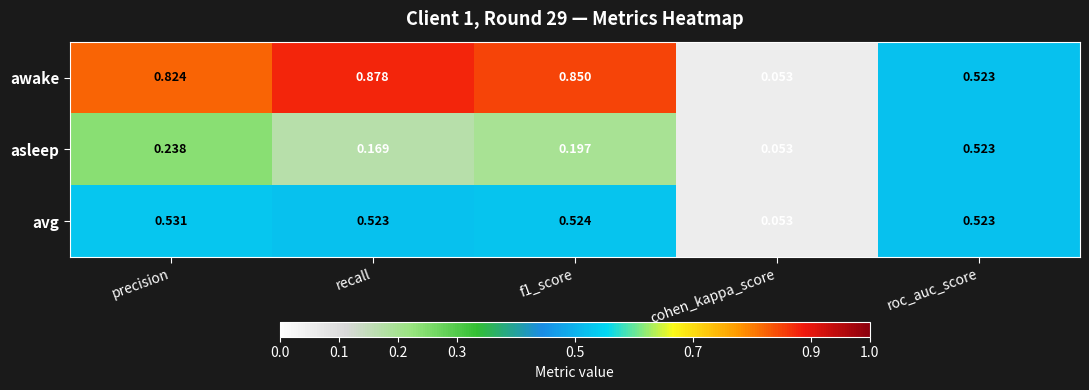

At which category does the chart reach its minimum across all series?

cohen_kappa_score